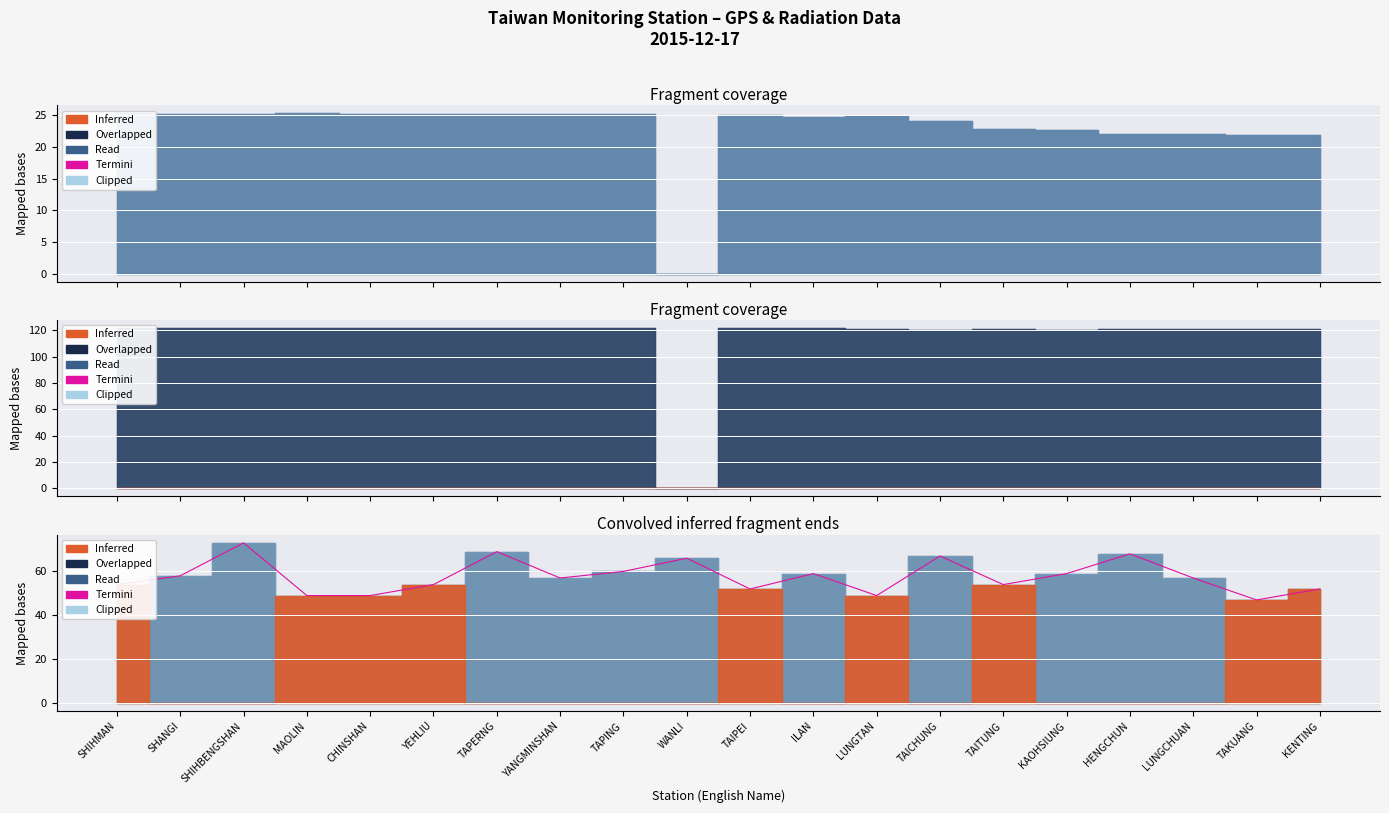

What is the difference between the maximum and minimum values?

26